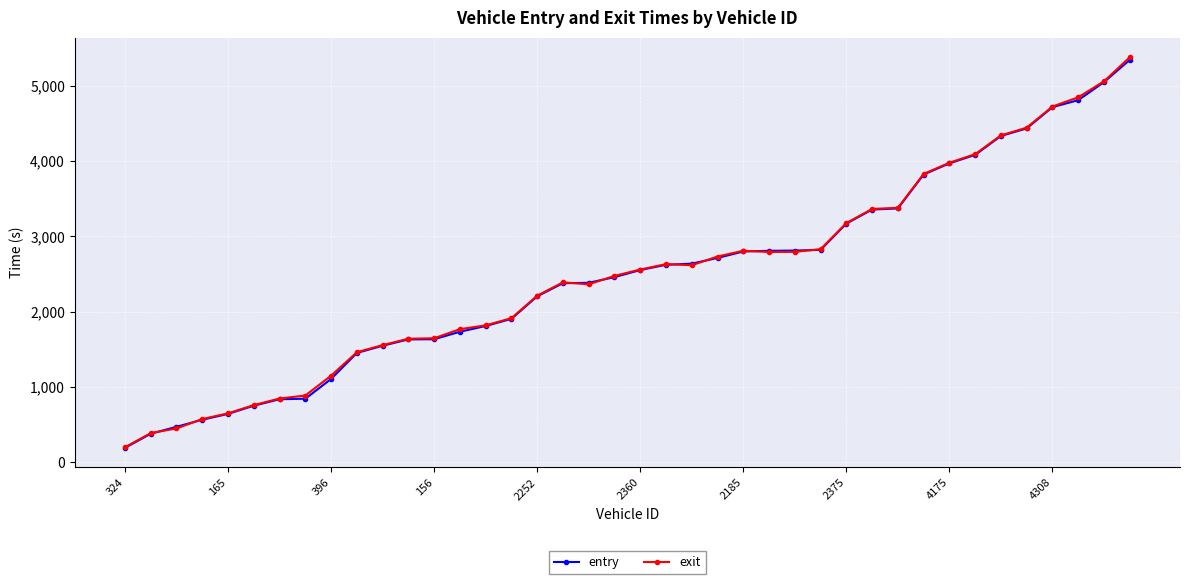

At how many categories does at least one series exceed 4255?

6